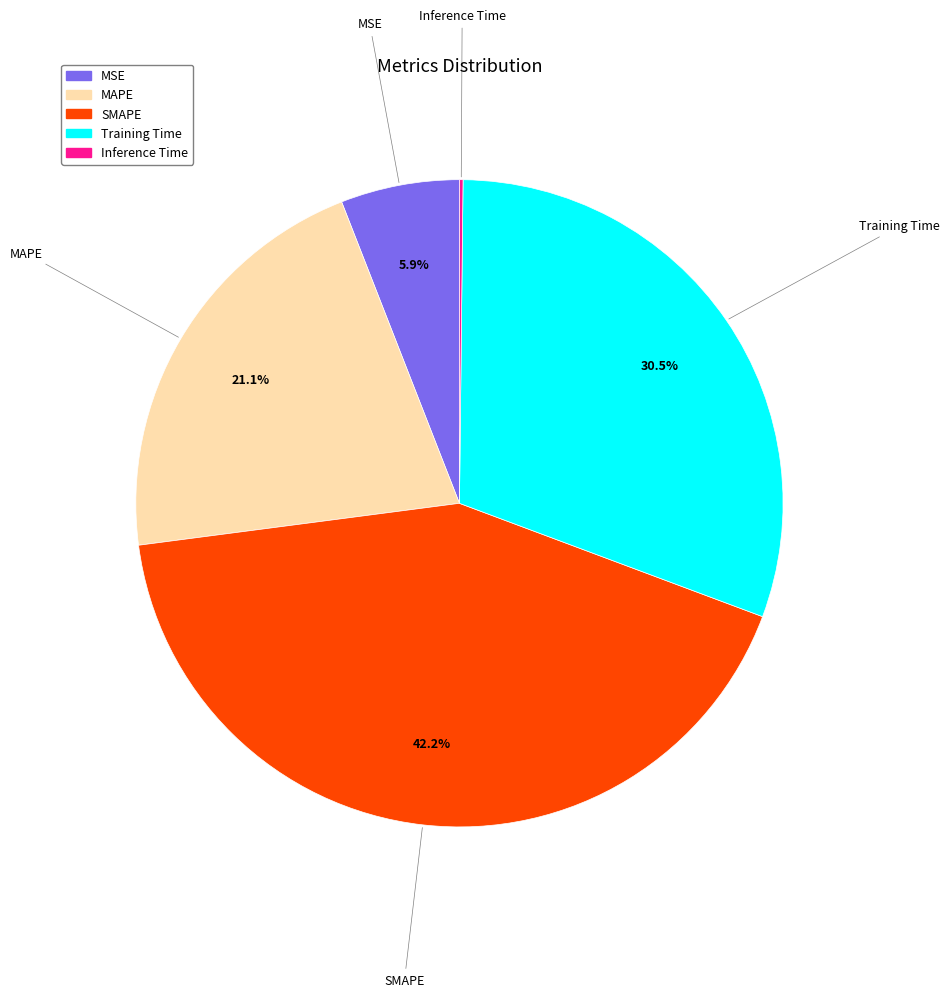

What portion of the pie excludes SMAPE?

57.8%